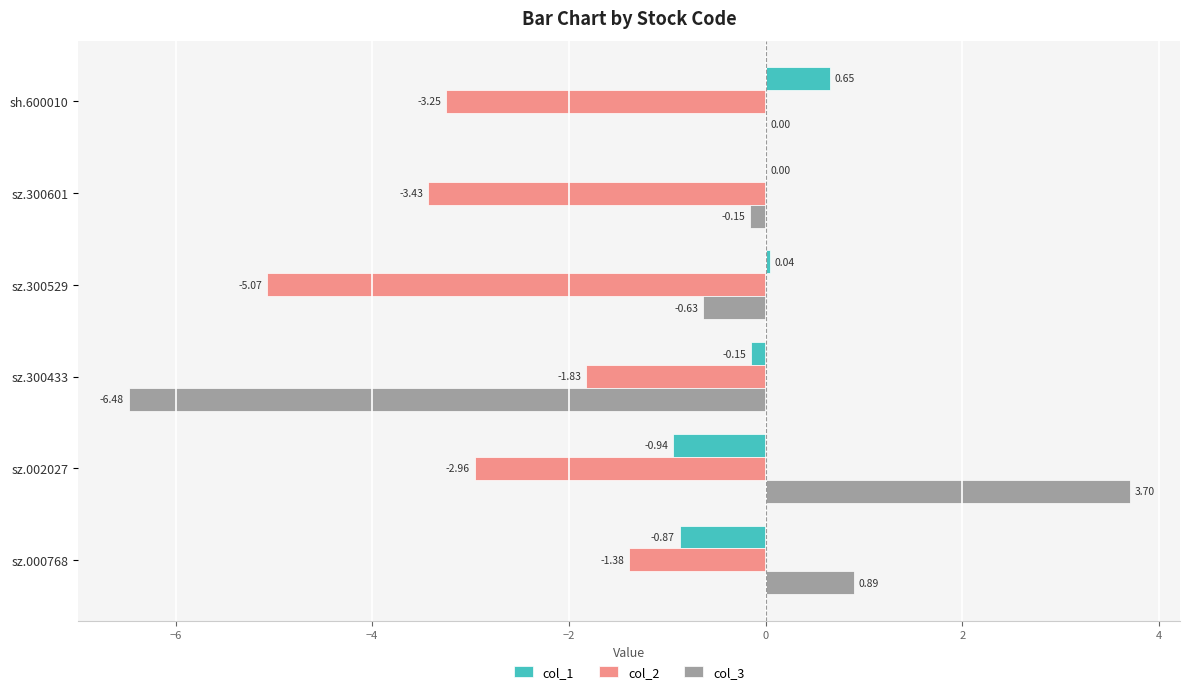

Between sh.600010 and sz.002027, which series saw the biggest shift?

col_3